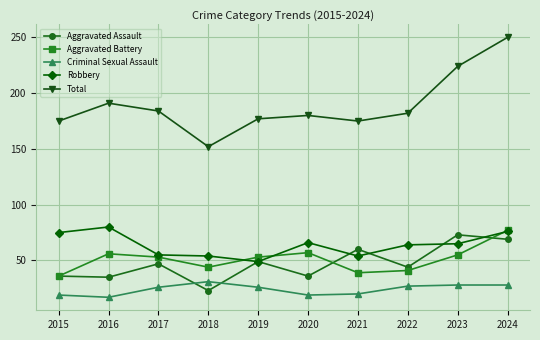

Is the value of Aggravated Assault at 2017 greater than the value of Criminal Sexual Assault at 2019?

Yes